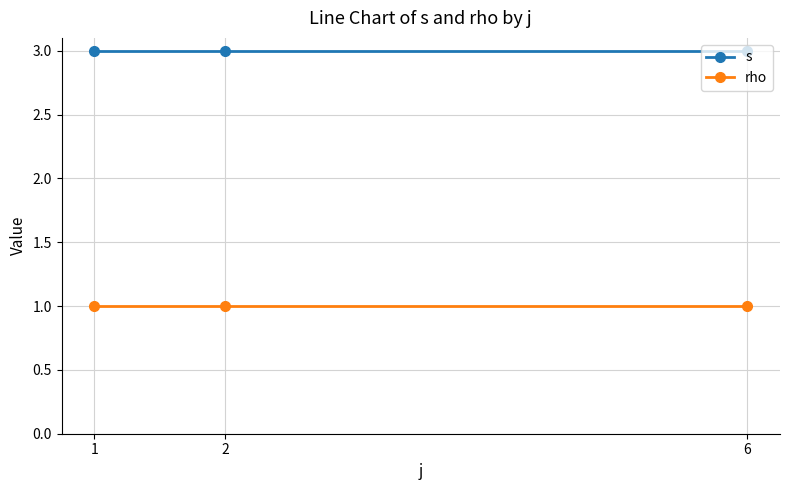

What is the maximum value shown in the chart?

3